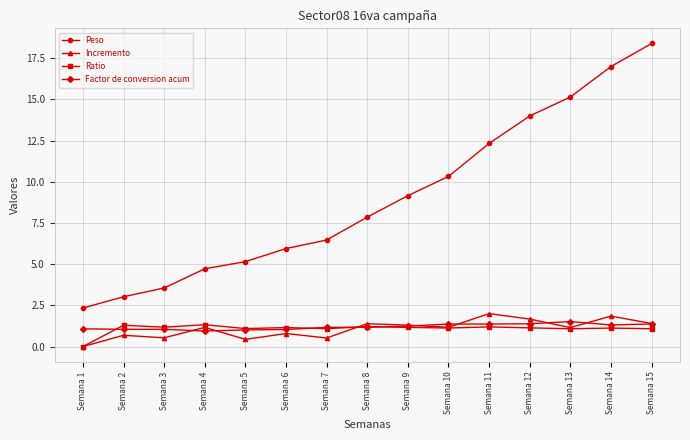

True or false: Ratio has a value of 1.3 at Semana 4.

True